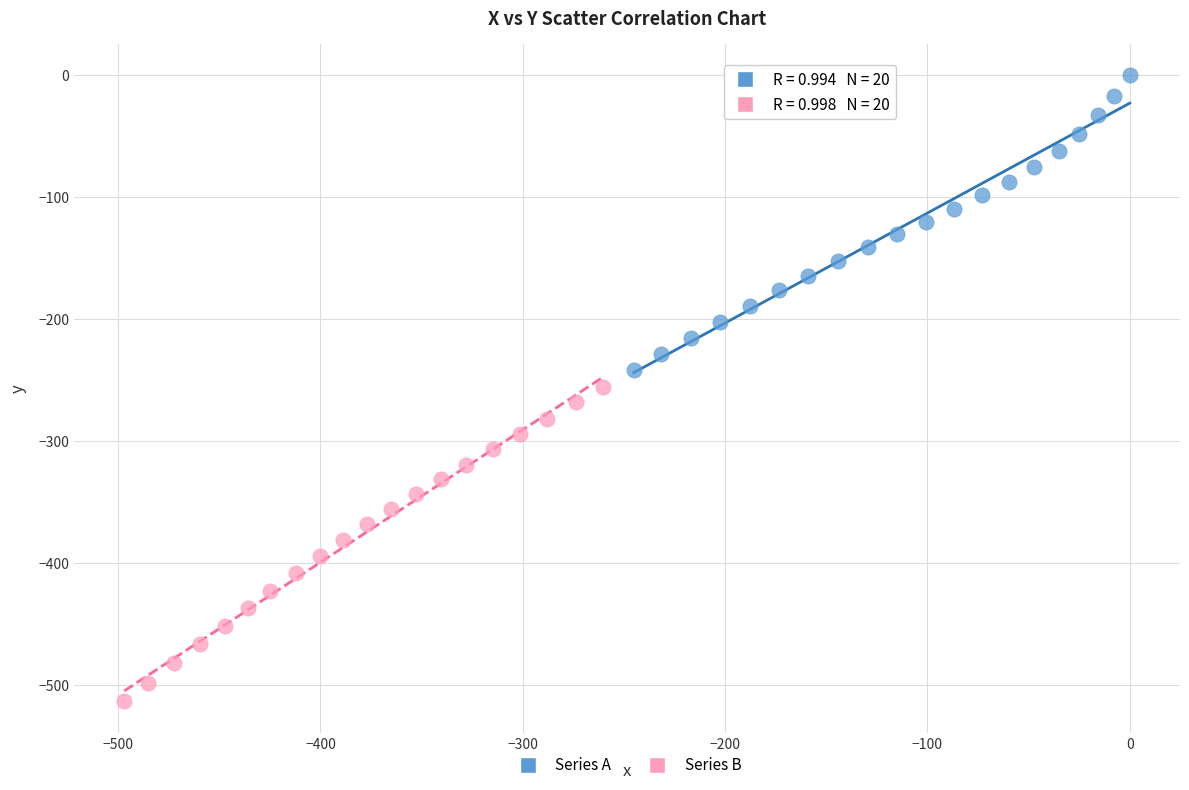

What are all the series names shown in the legend?

Series A, Series B